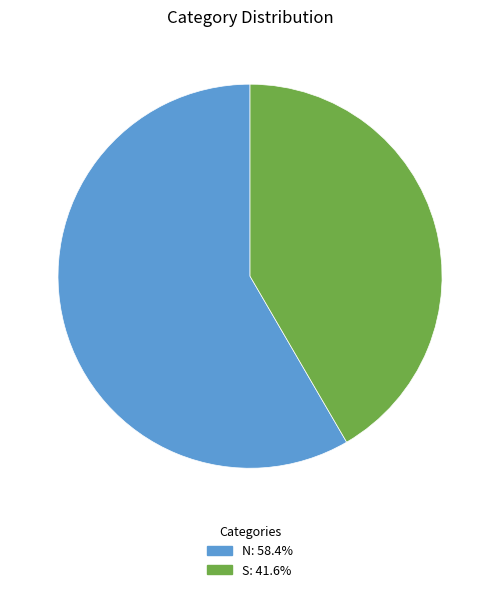

Is it true that S is 49% of the pie?

False